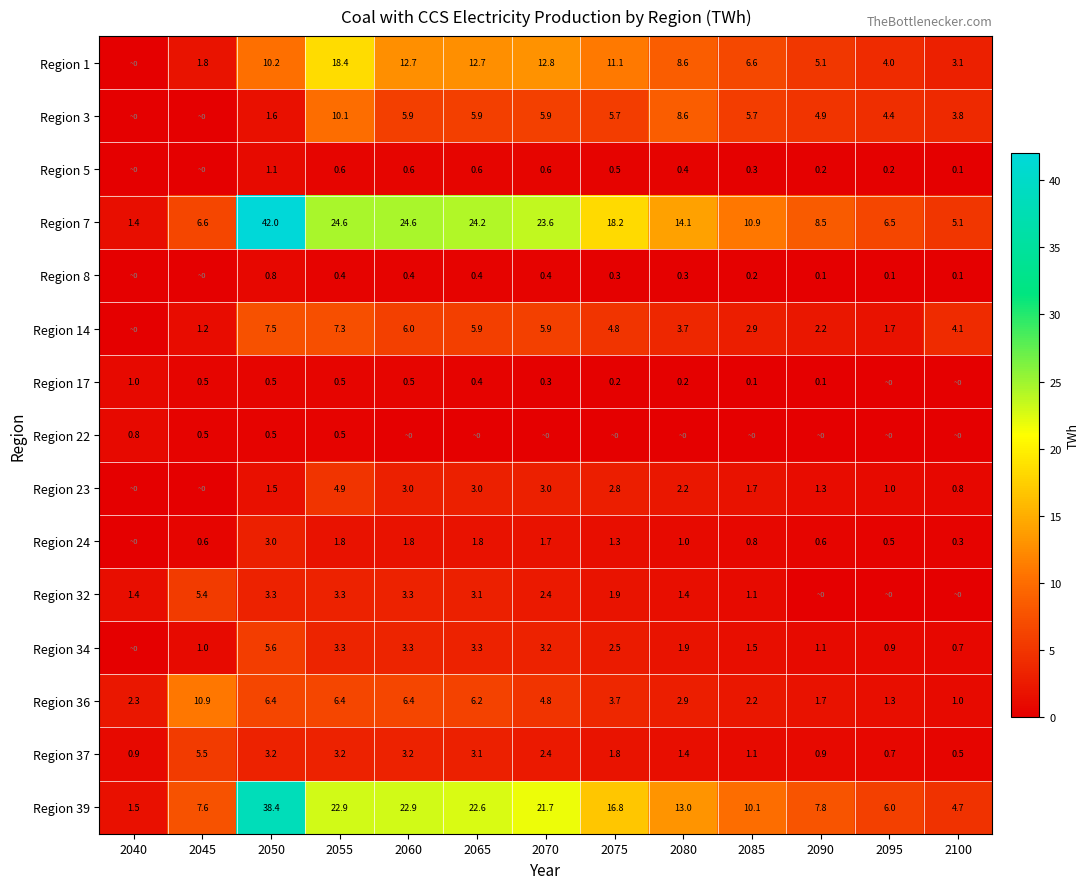

What is the difference between the maximum and minimum values in the Region 7 series?

40.6